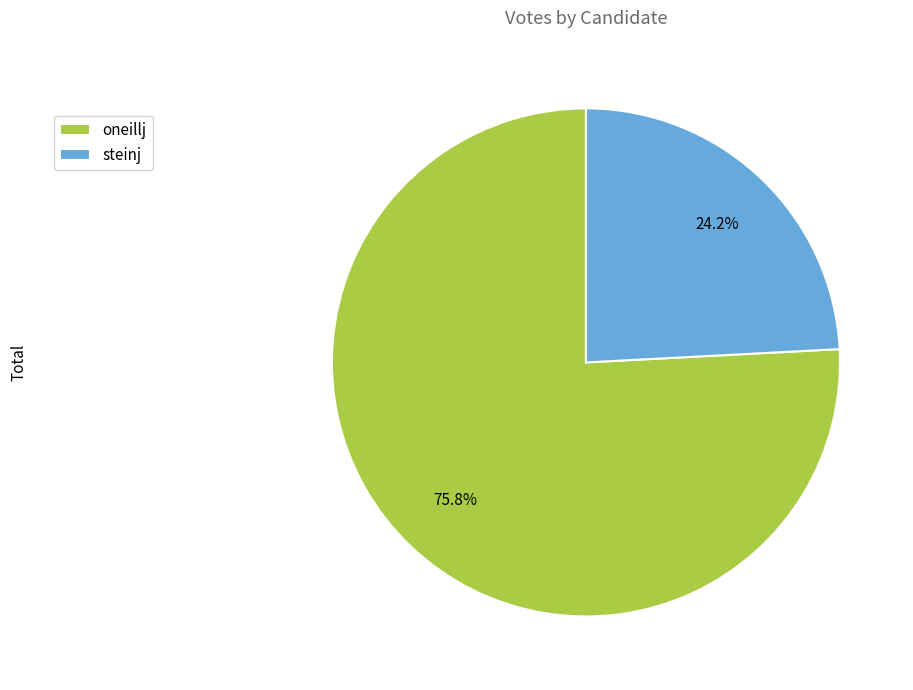

What percentage is the oneillj slice, to the nearest percent?

76%